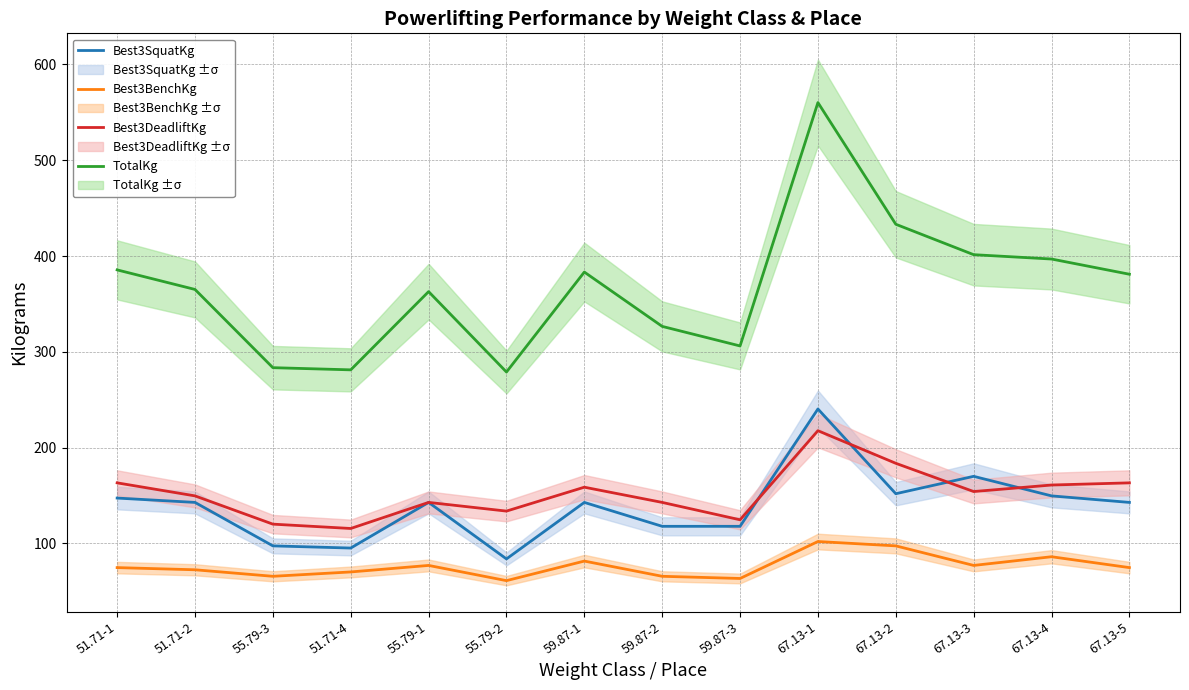

What is the sum of all Best3BenchKg values?

1070.5